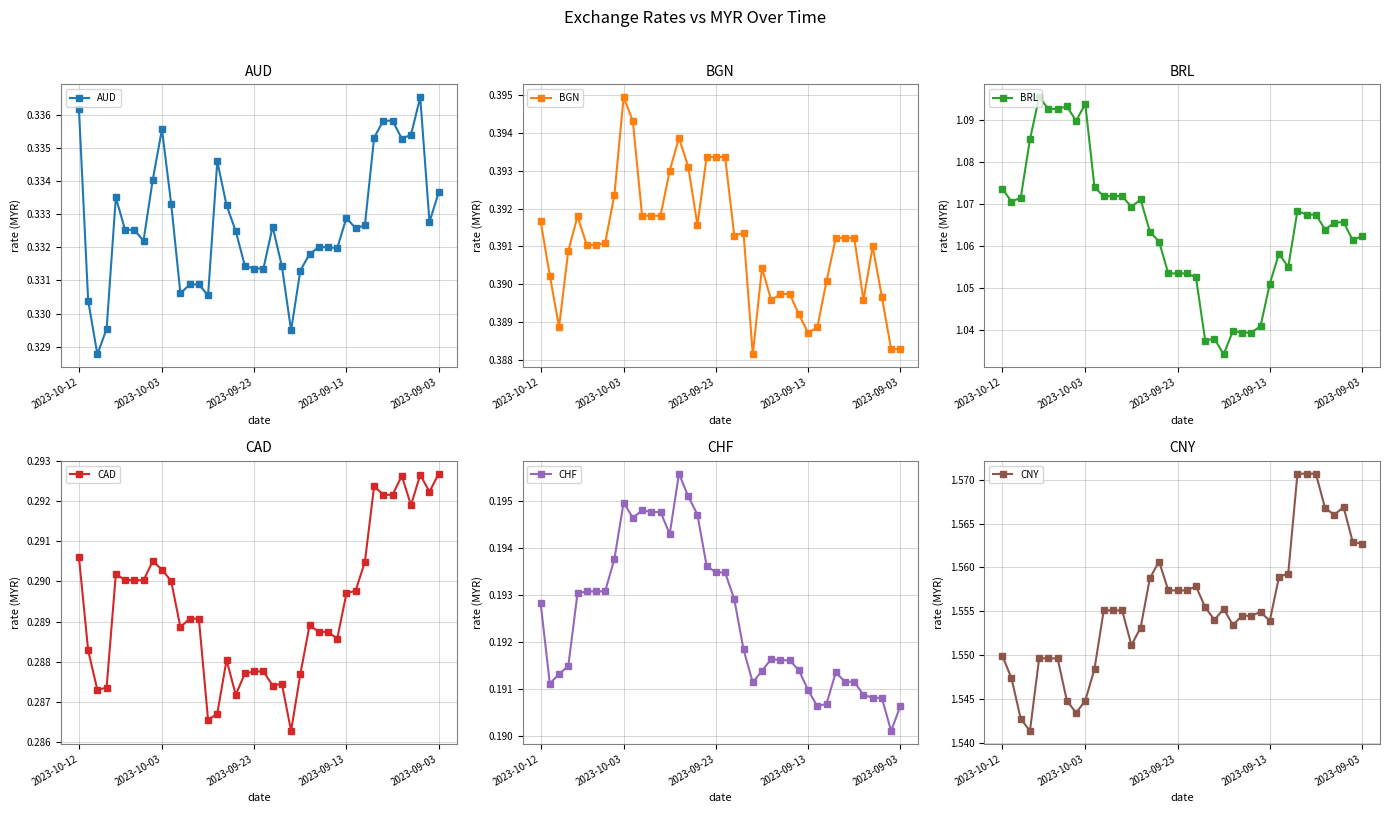

At which label does CHF reach its peak?

15